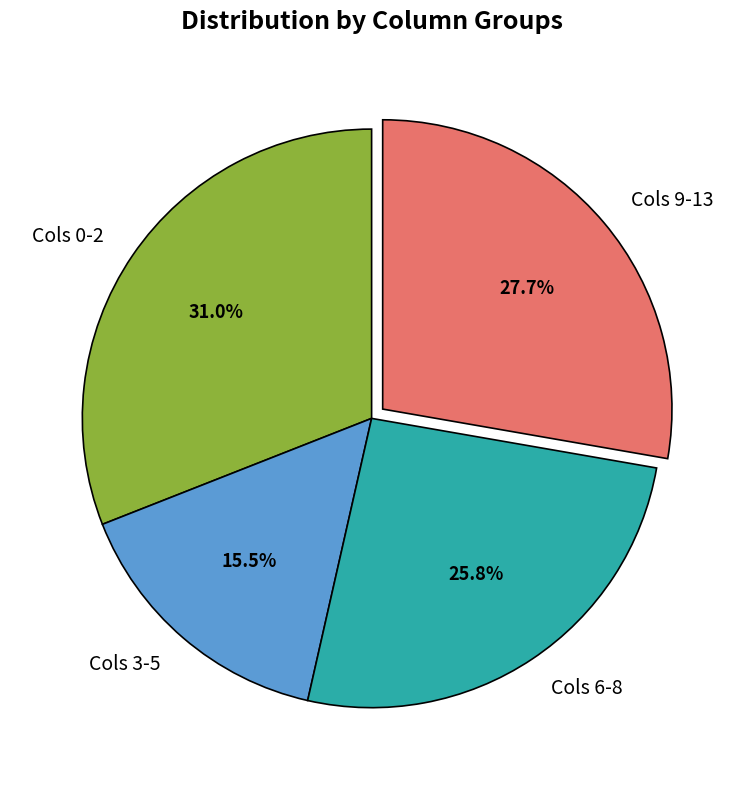

Does any single category account for the majority?

No